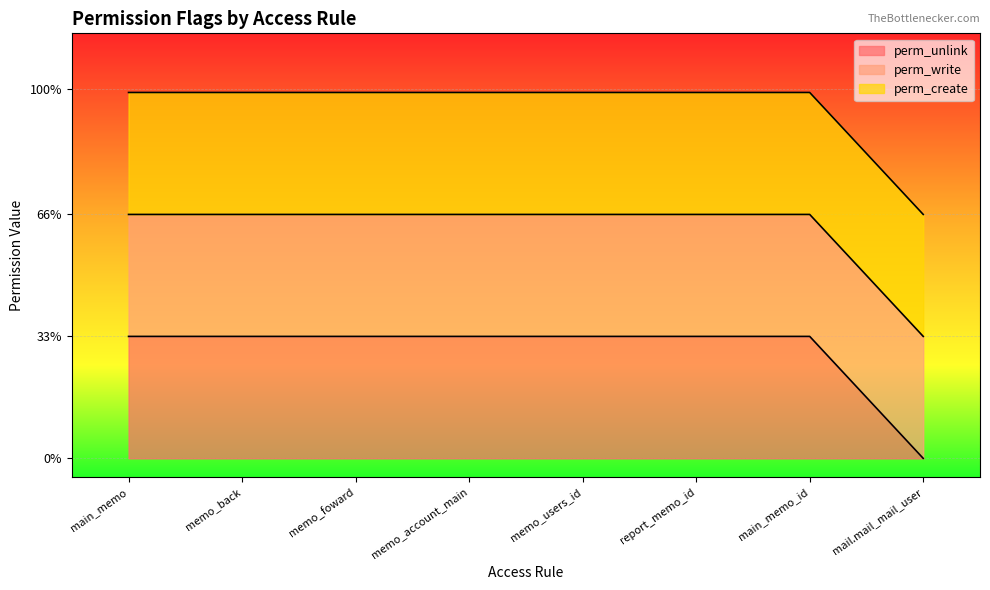

At access_id_main_memo, list the series in order from largest to smallest.

perm_unlink, perm_write, perm_create